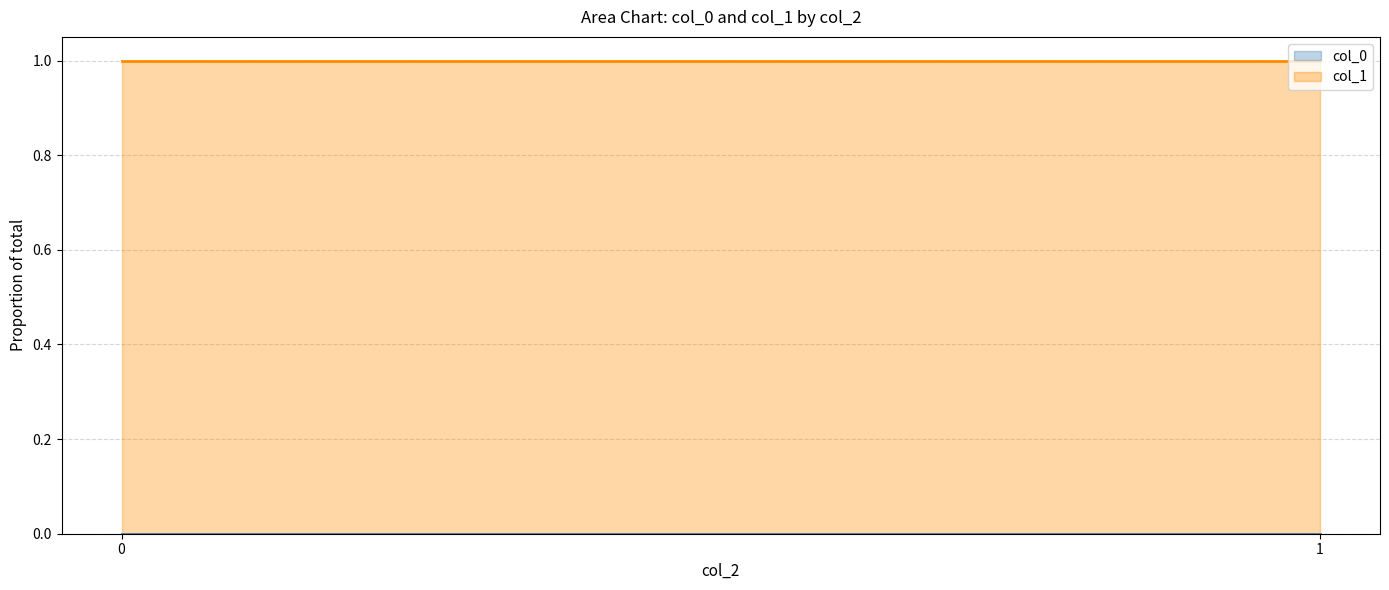

How many data points does each series have?

2